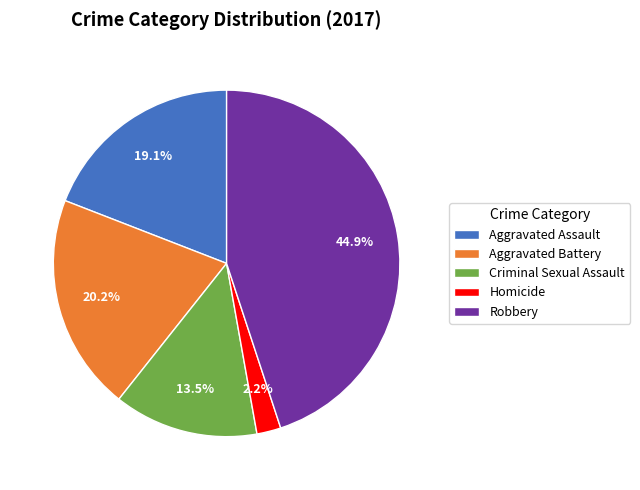

What portion of the pie excludes Criminal Sexual Assault?

86.5%